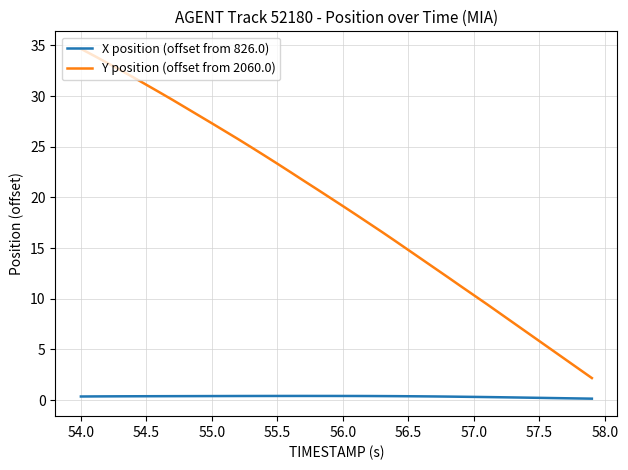

List the series in order of their overall mean, highest first.

Y position (offset from 2060.0), X position (offset from 826.0)